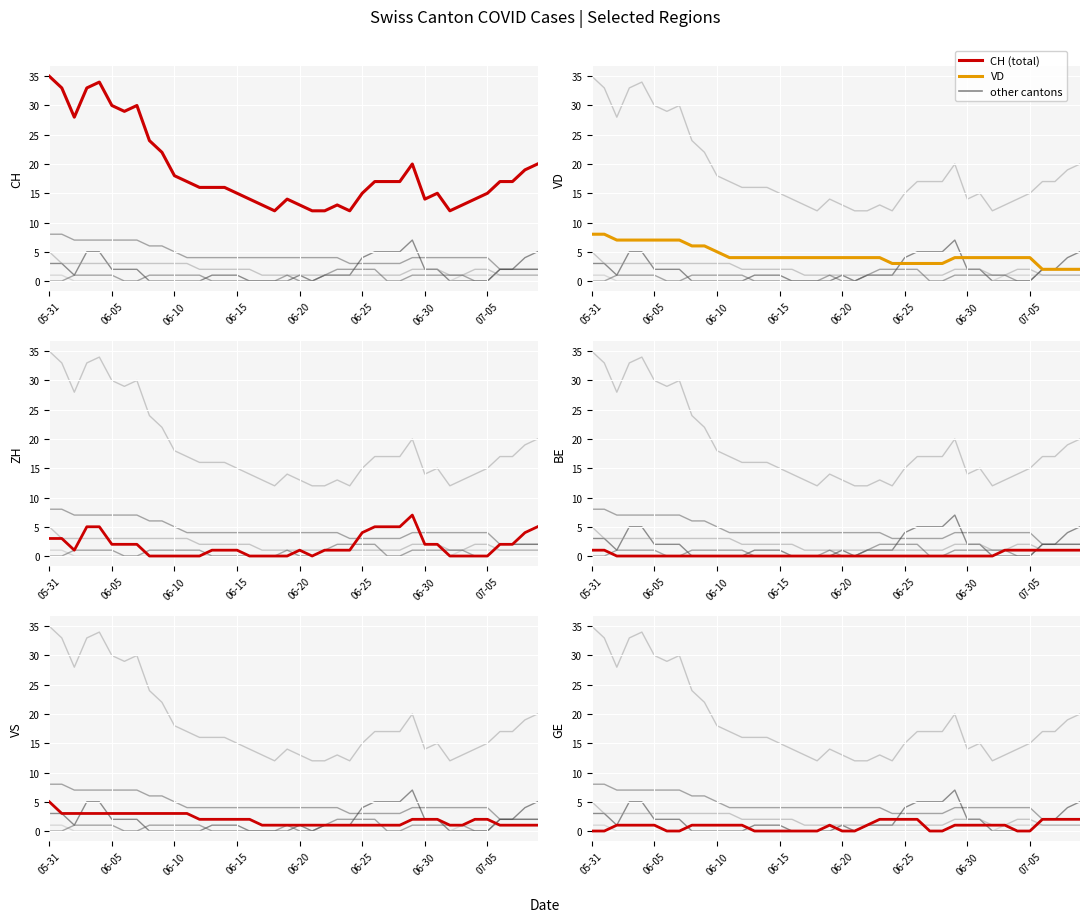

Reading right to left, extract all data points from this chart.

CH: 20	19	17	17	15	14	13	12	15	14	20	17	17	17	15	12	13	12	12	13	14	12	13	14	15	16	16	16	17	18	22	24	30	29	30	34	33	28	33	35
VD: 2	2	2	2	4	4	4	4	4	4	4	3	3	3	3	3	4	4	4	4	4	4	4	4	4	4	4	4	4	5	6	6	7	7	7	7	7	7	8	8
ZH: 5	4	2	2	0	0	0	0	2	2	7	5	5	5	4	1	1	1	0	1	0	0	0	0	1	1	1	0	0	0	0	0	2	2	2	5	5	1	3	3
BE: 1	1	1	1	1	1	1	0	0	0	0	0	0	0	0	0	0	0	0	0	0	0	0	0	0	0	0	0	0	0	0	0	0	0	0	0	0	0	1	1
VS: 1	1	1	1	2	2	1	1	2	2	2	1	1	1	1	1	1	1	1	1	1	1	1	2	2	2	2	2	3	3	3	3	3	3	3	3	3	3	3	5
GE: 2	2	2	2	0	0	1	1	1	1	1	0	0	2	2	2	2	1	0	0	1	0	0	0	0	0	0	1	1	1	1	1	0	0	1	1	1	1	0	0